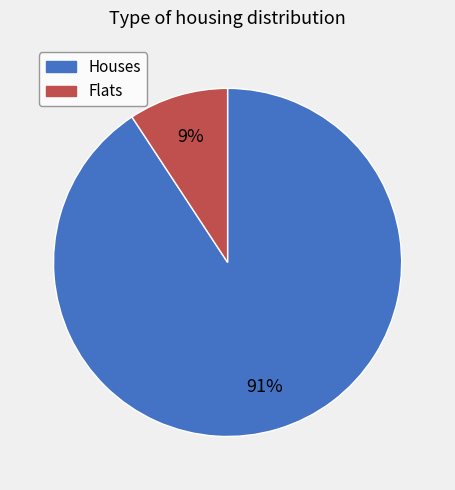

To the nearest percent, what is the average slice percentage?

50%